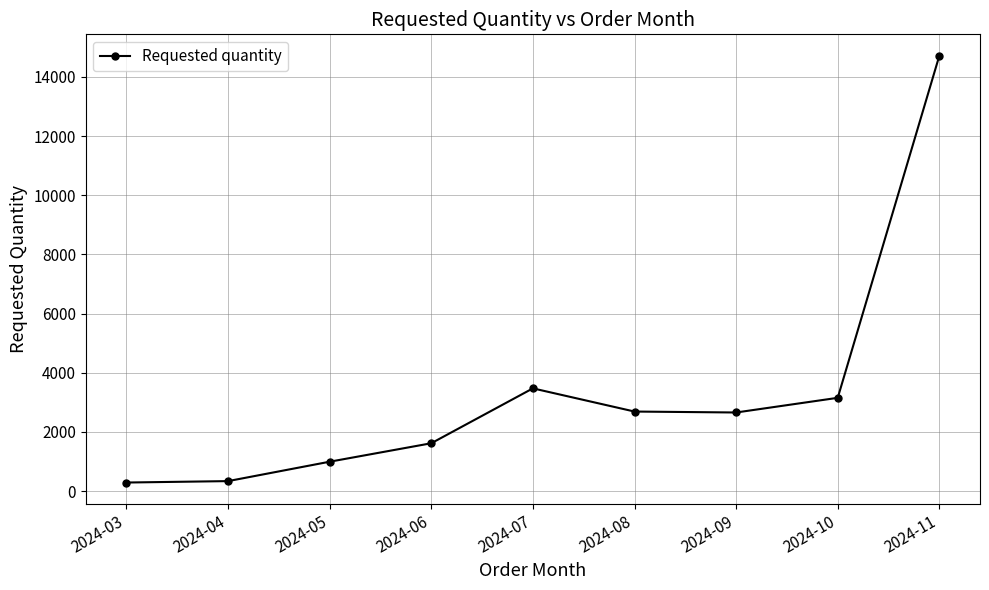

At which label does the data first exceed 2656?

2024-07